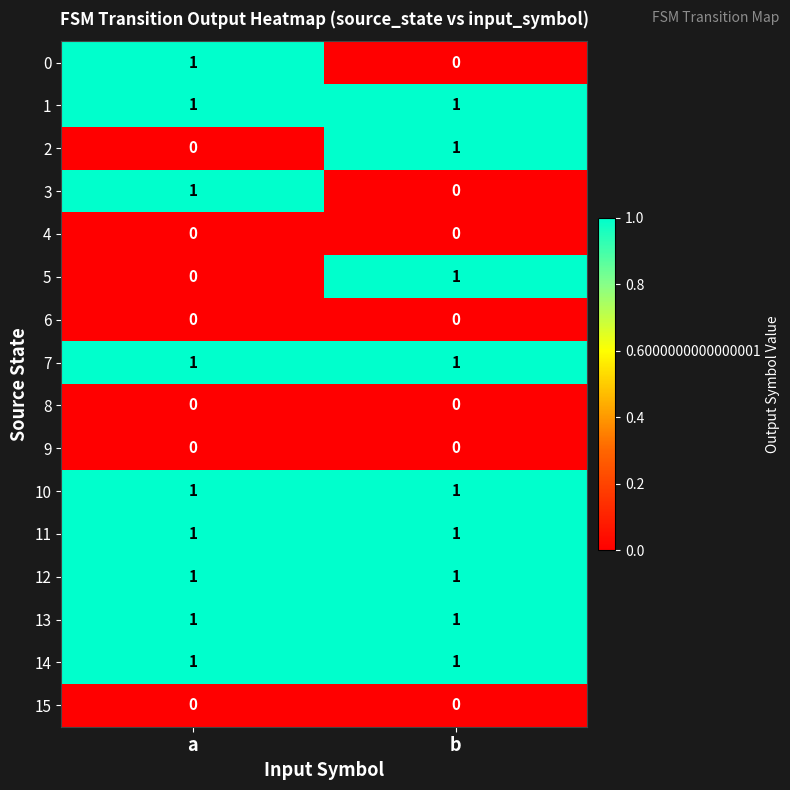

Is the value of 4 at b greater than the value of 14 at b?

No